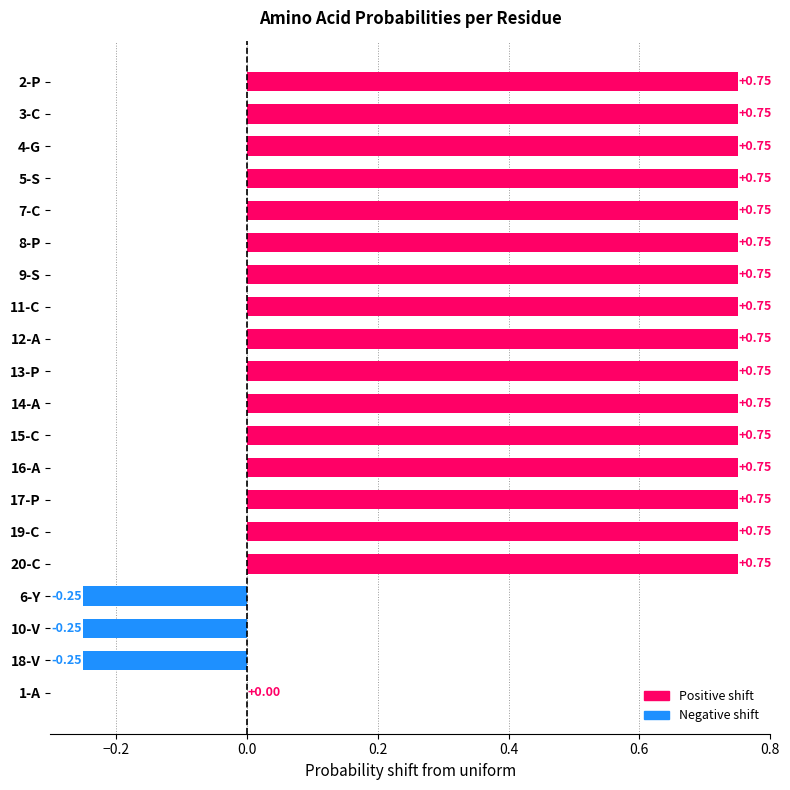

What is the sum of the values at 7-C and 9-S?

1.5